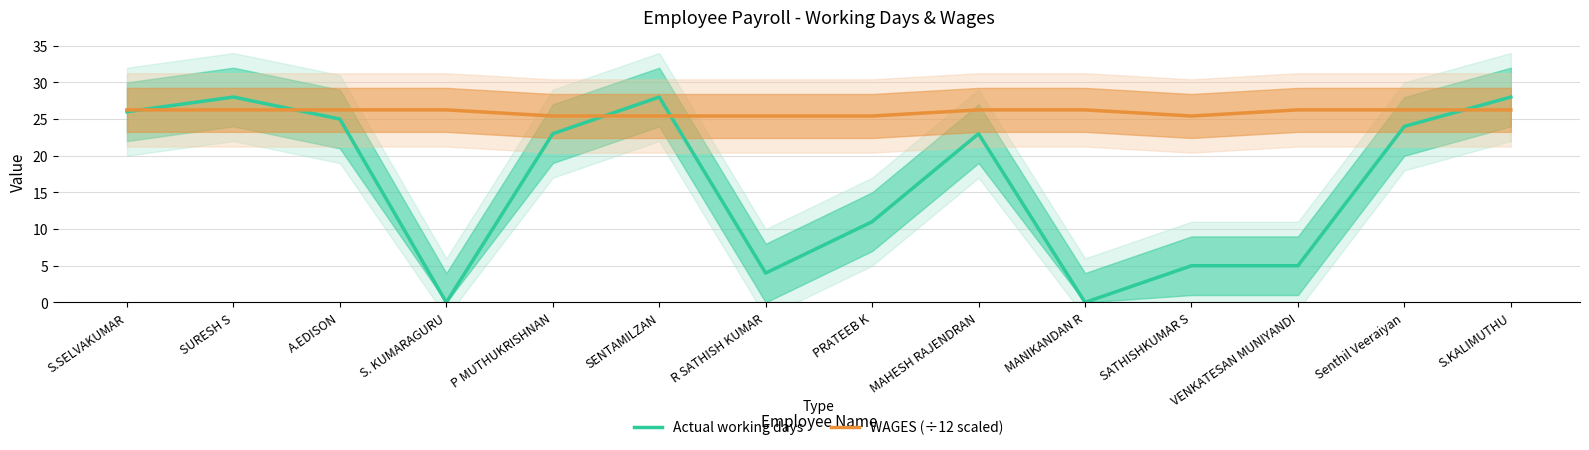

True or false: Actual working days and WAGES (÷12 scaled) cross at least once.

True